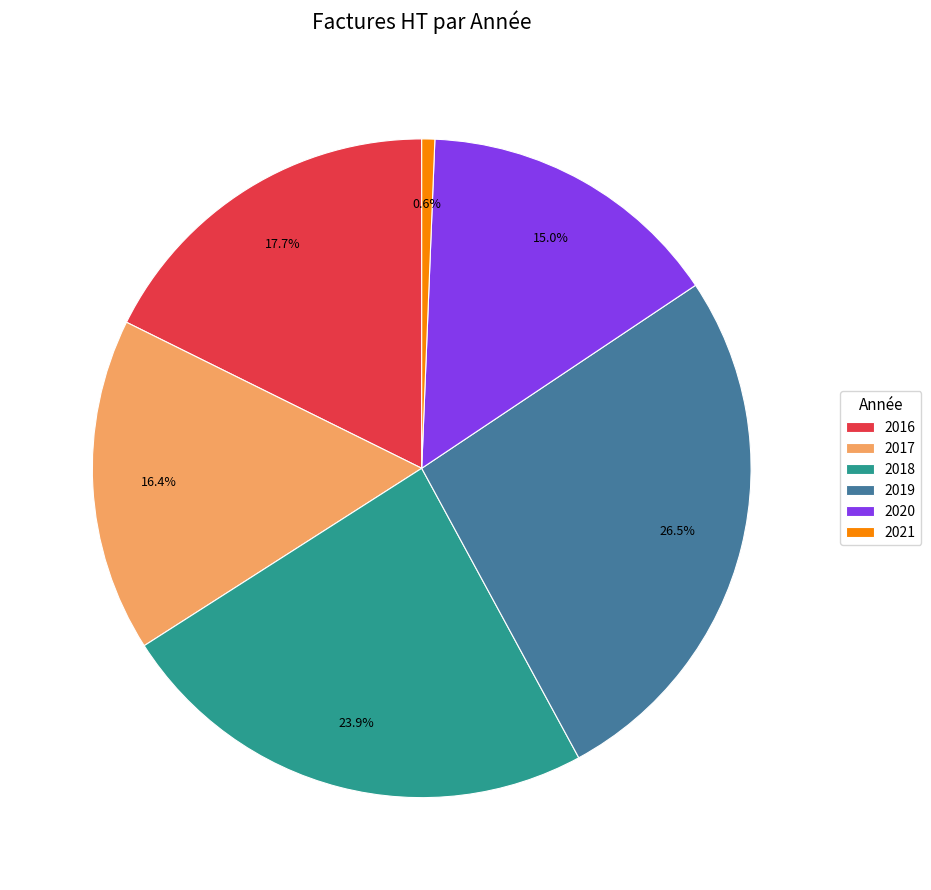

Does 2019 represent more than half of the total?

No